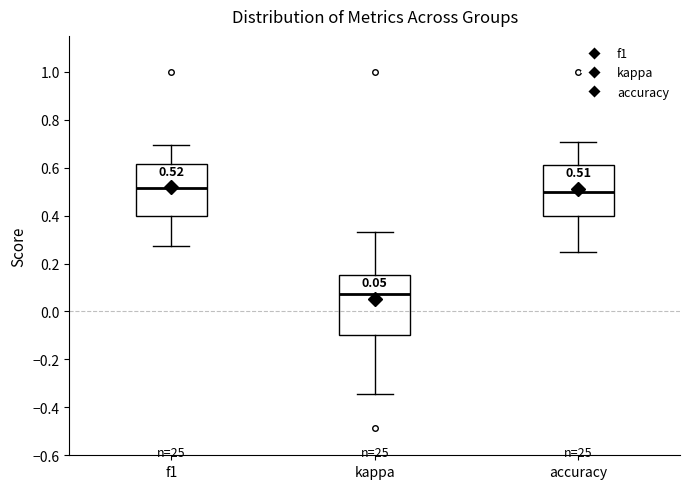

Which box is the tallest, from its lower edge to its upper edge?

kappa